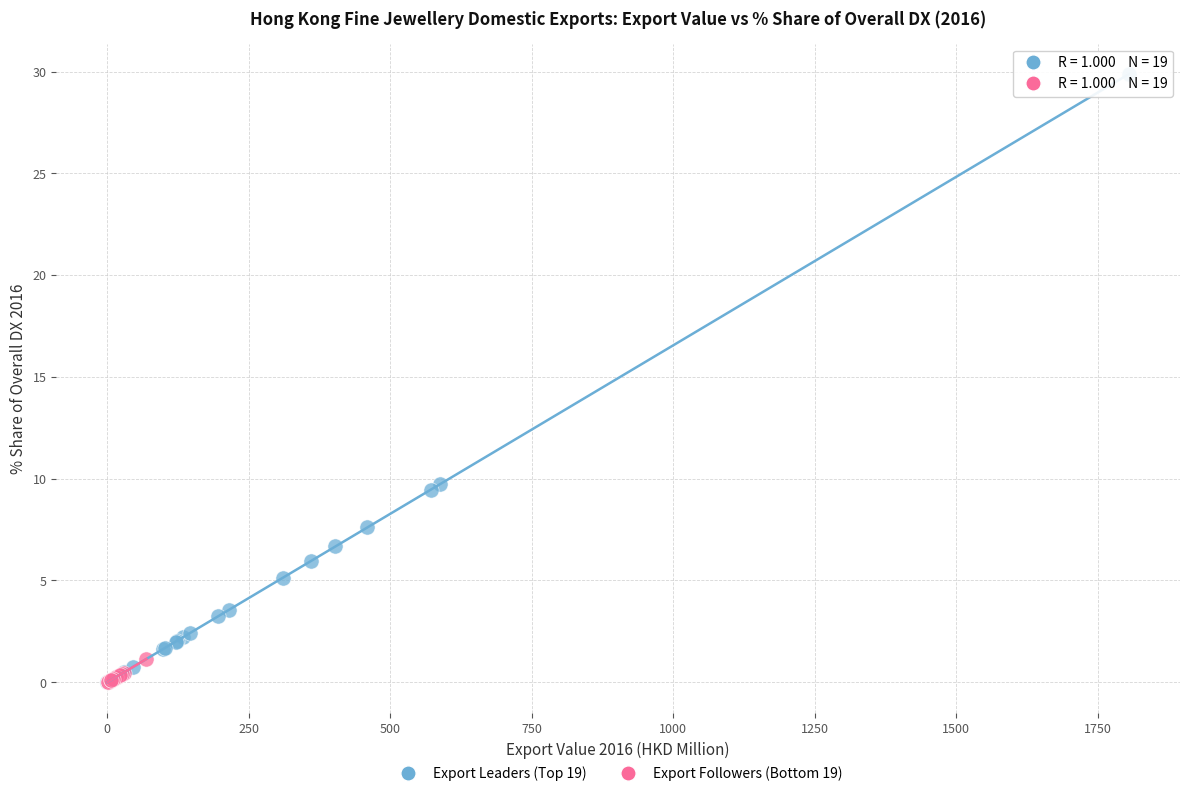

Which series reaches the maximum Y coordinate?

Export Leaders (Top 19)